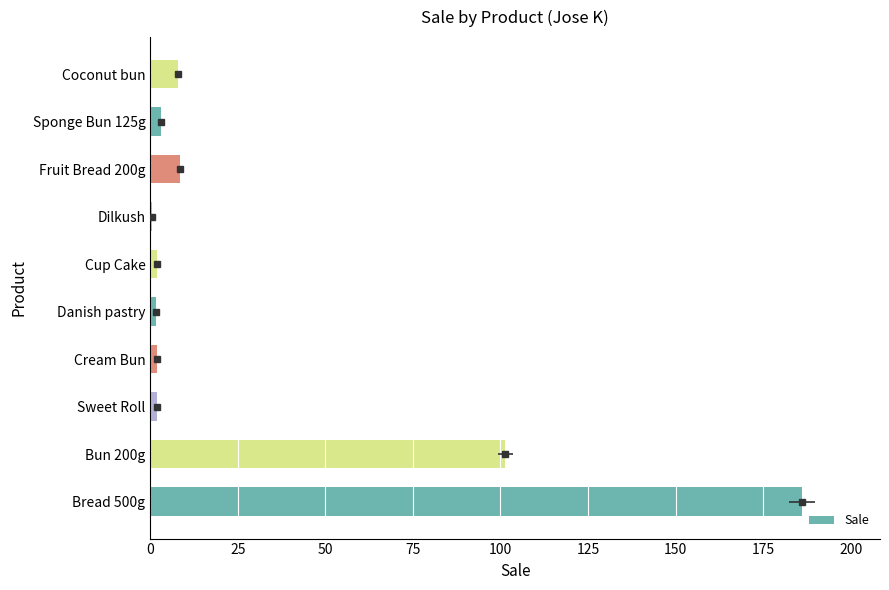

Does the chart contain any negative values?

No